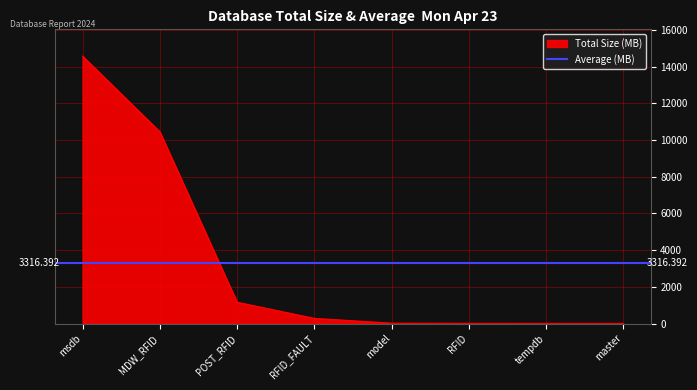

What is the maximum value shown in the chart?

14584.9